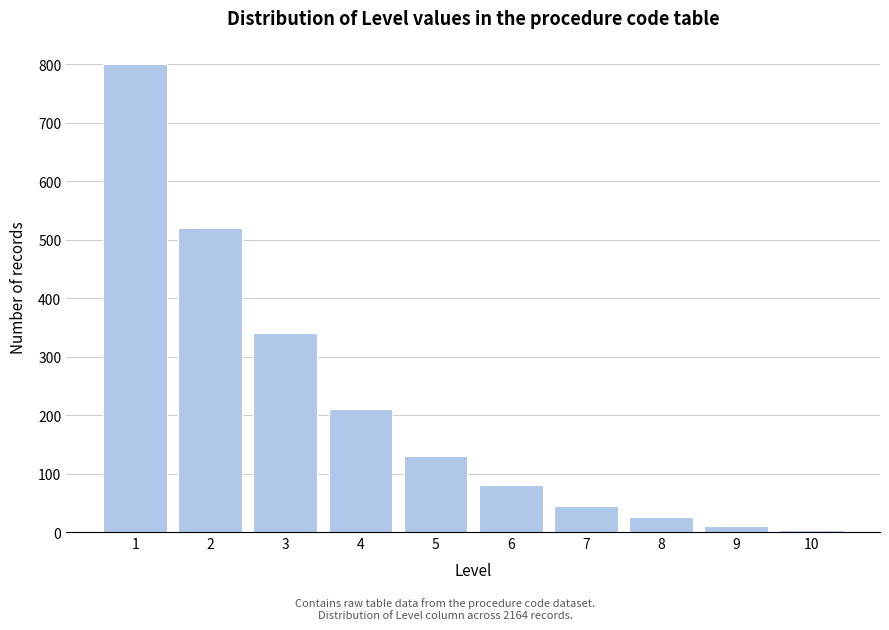

Reading left to right, list all the values displayed in this chart.

1=800	2=520	3=340	4=210	5=130	6=80	7=45	8=25	9=10	10=4